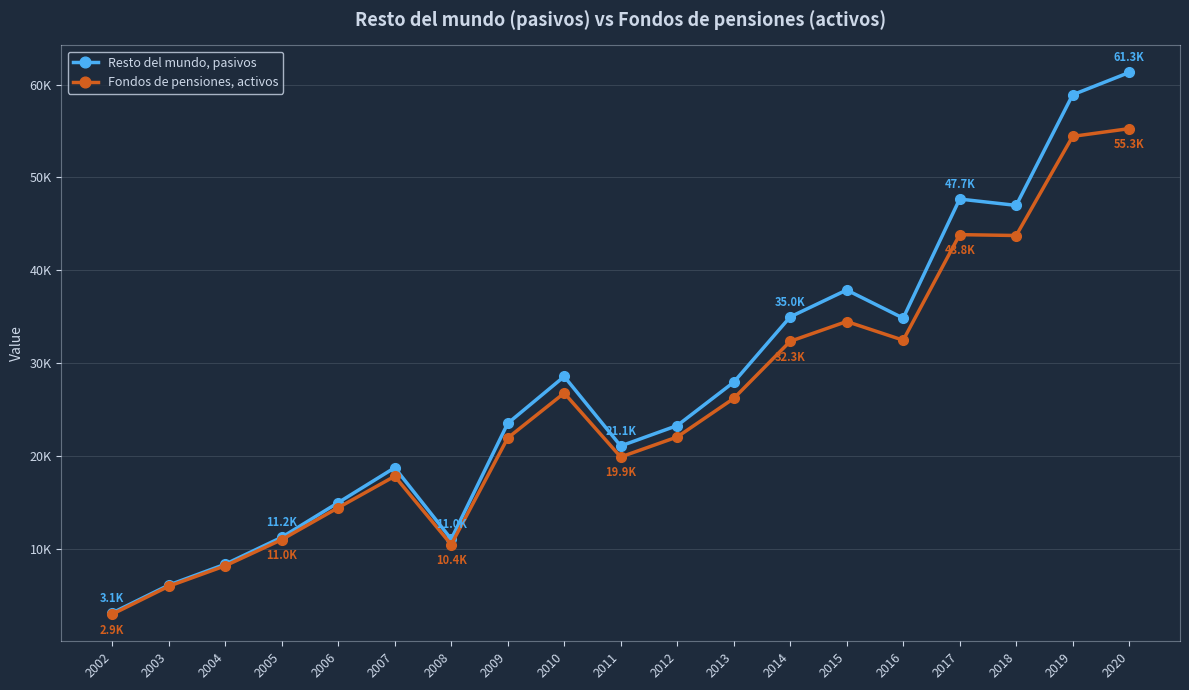

At how many categories does at least one series exceed 33873?

7